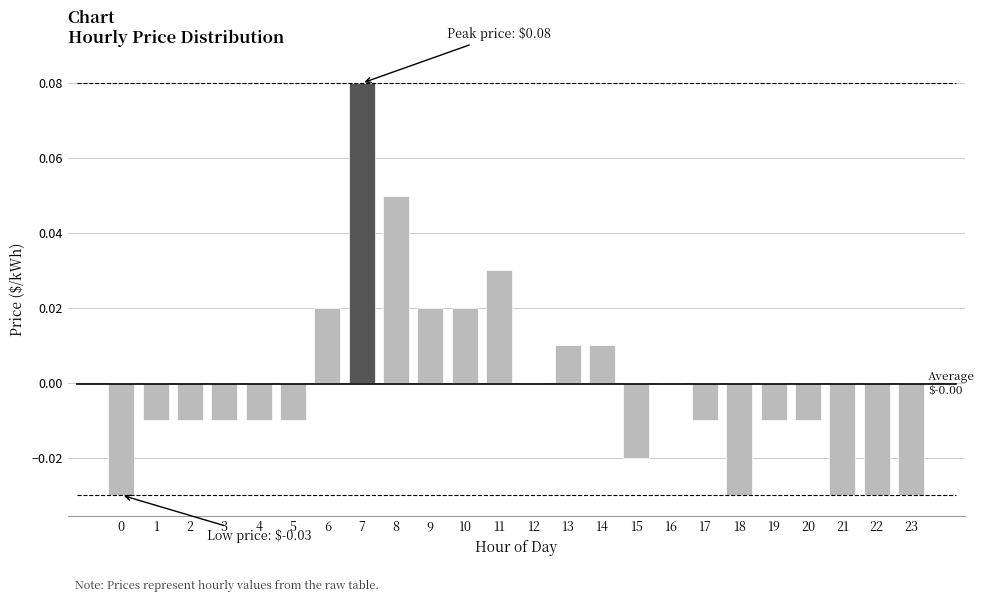

The chart shows a value of -0.0 at 1. True or false?

True